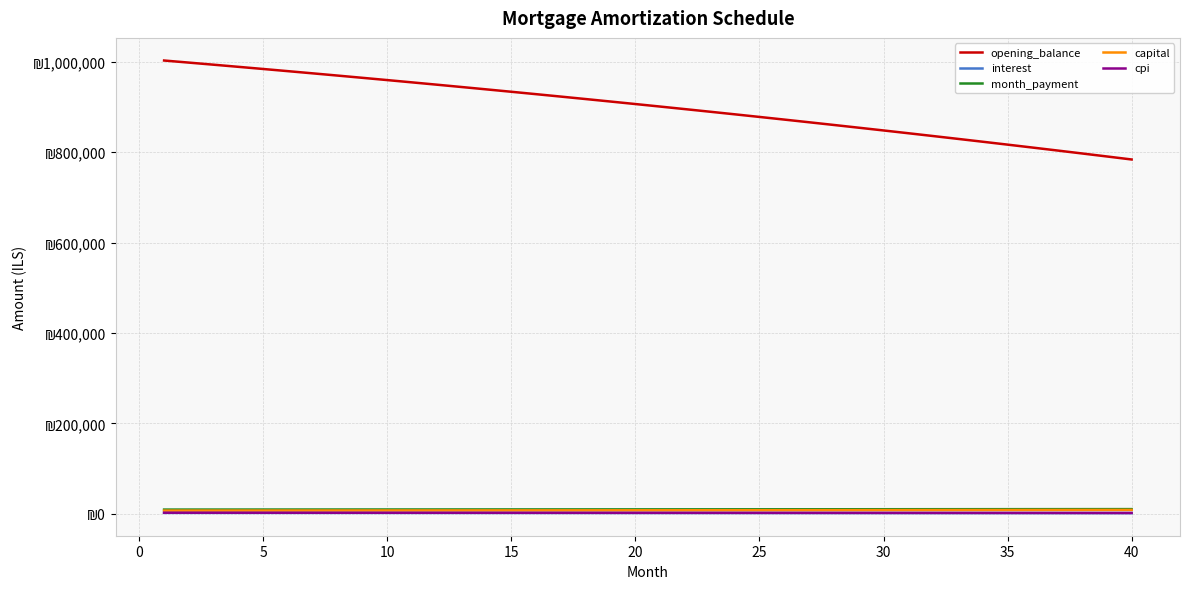

Does the chart have visible grid lines?

Yes